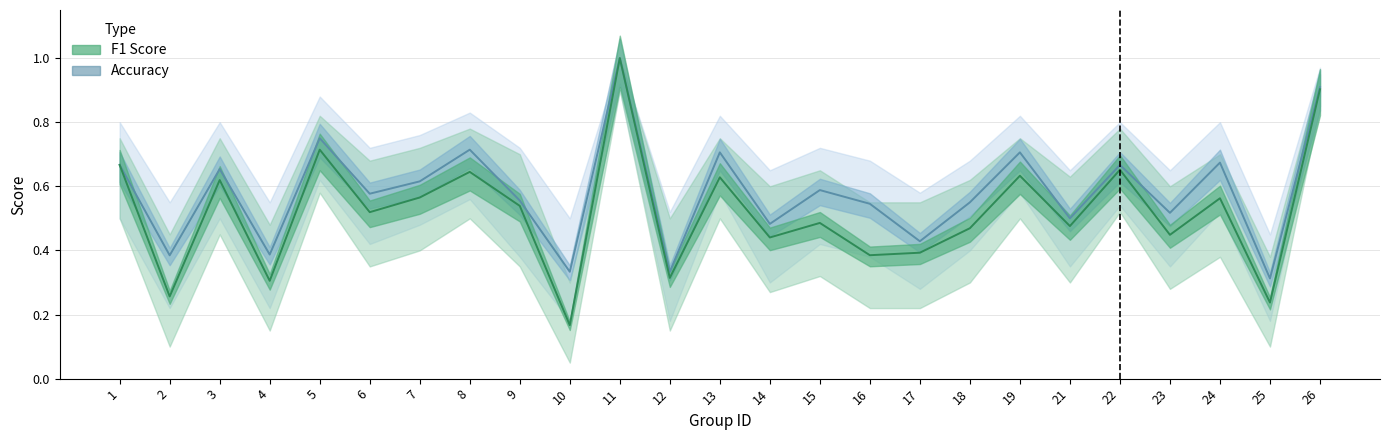

The accuracy series shows 0.8 at 23. True or false?

False